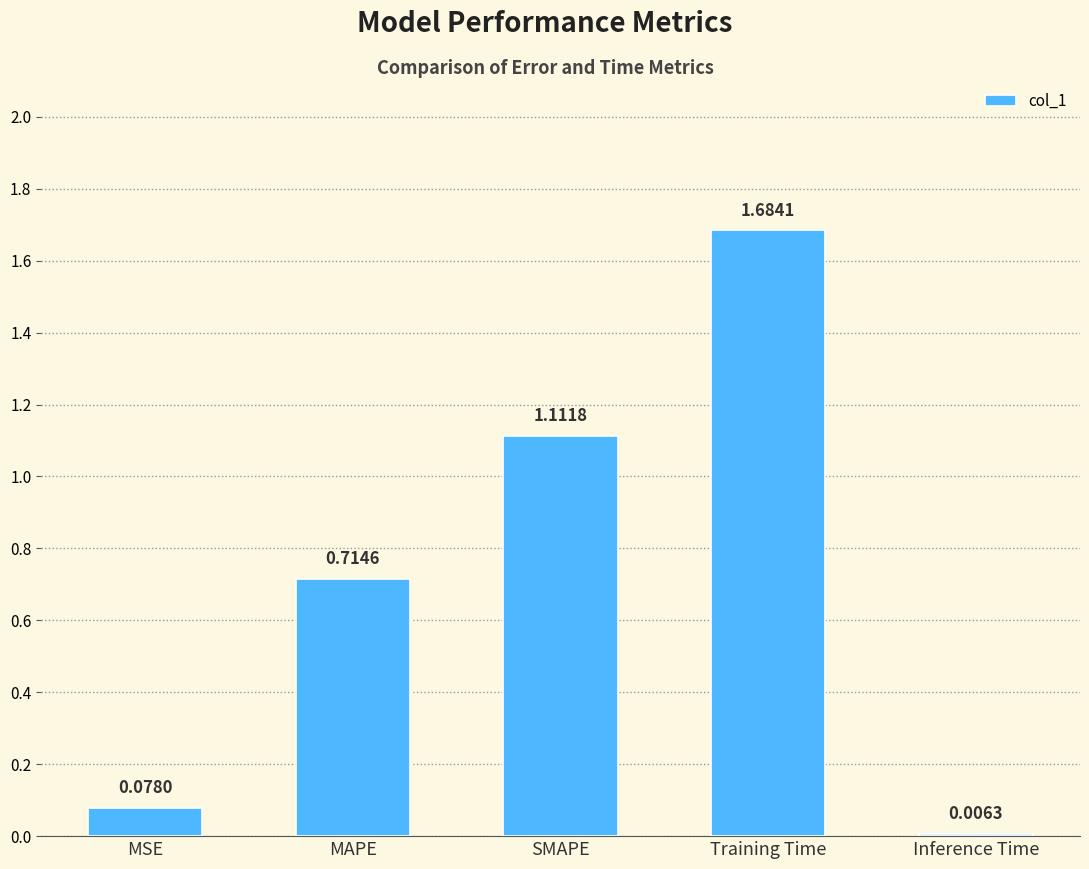

Which category has the highest value across all series?

Training Time